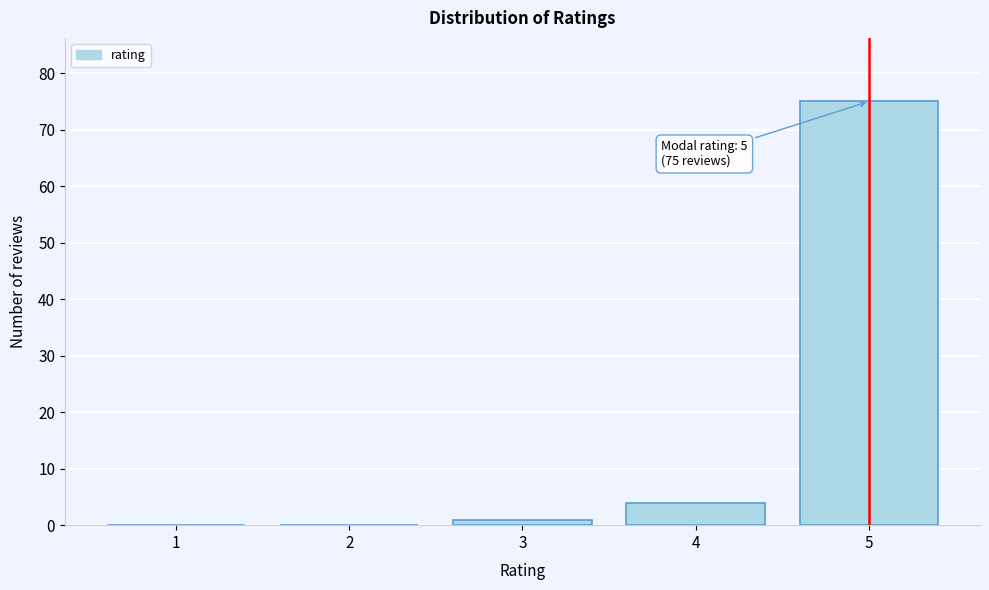

Reading right to left, extract all data points from this chart.

5=75	4=4	3=1	2=0	1=0